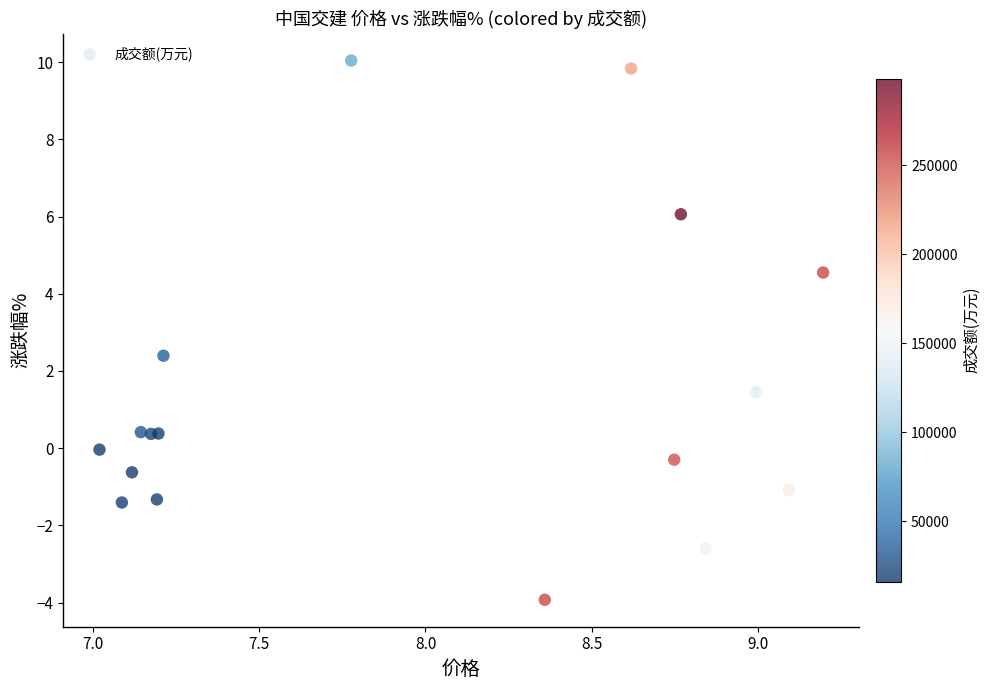

What Y value in the scatter plot is closest to 3?

2.4